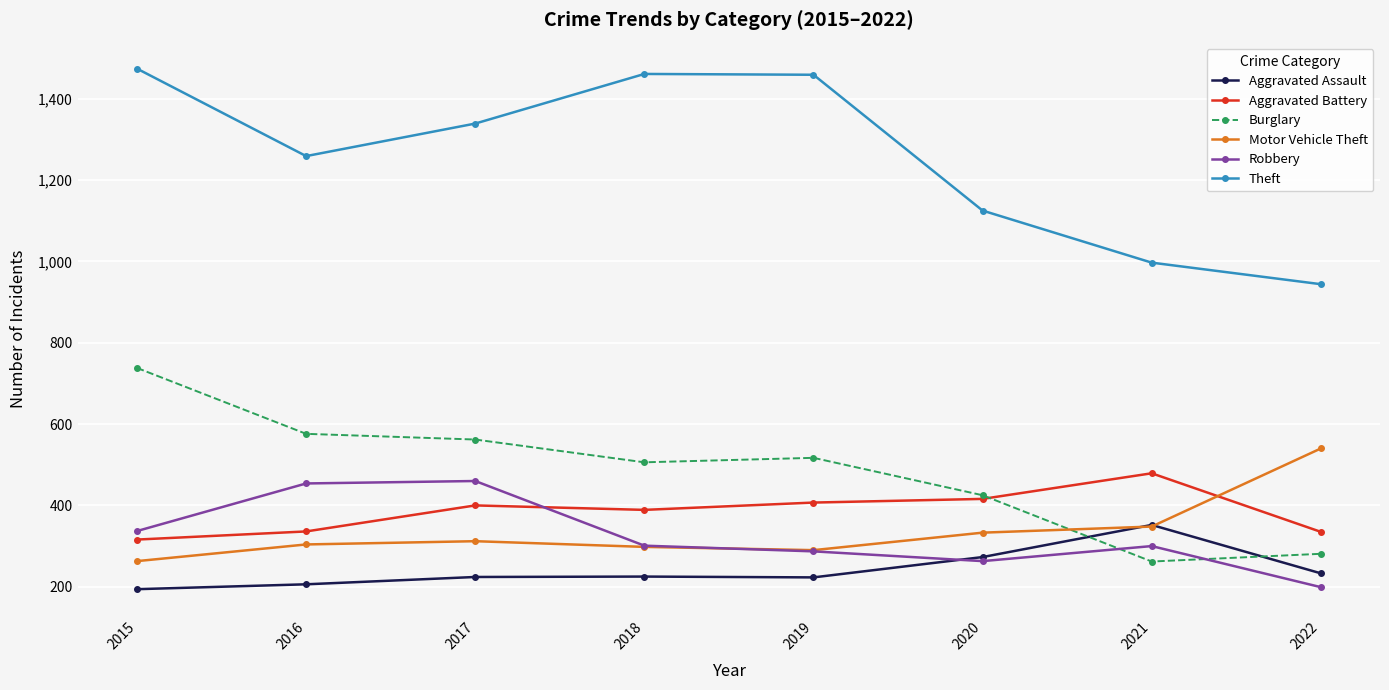

Which series has the widest spread of values?

Theft